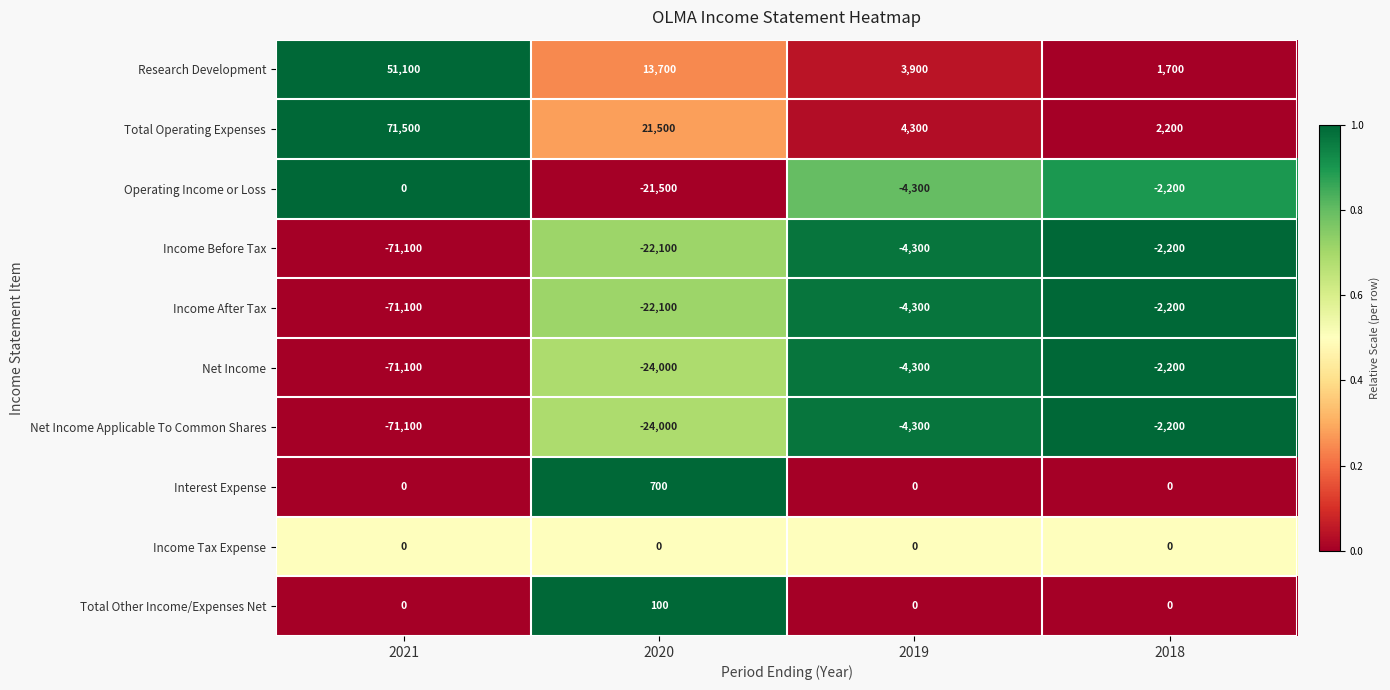

Between 2021 and 2018, which series saw the biggest shift?

Total Operating Expenses